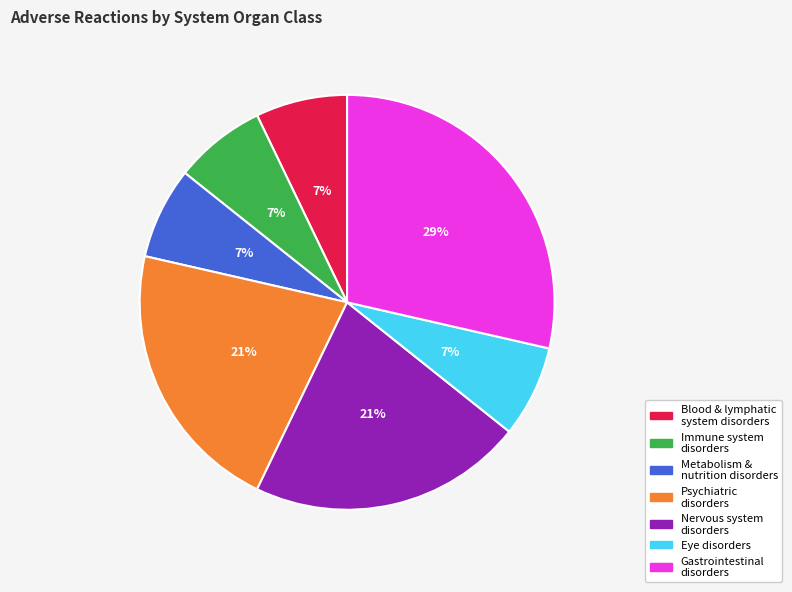

To the nearest percent, what is the average slice percentage?

14%